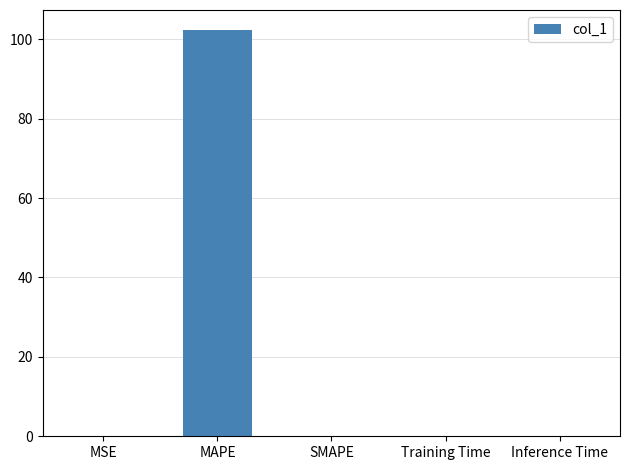

What is the maximum value shown in the chart?

102.2